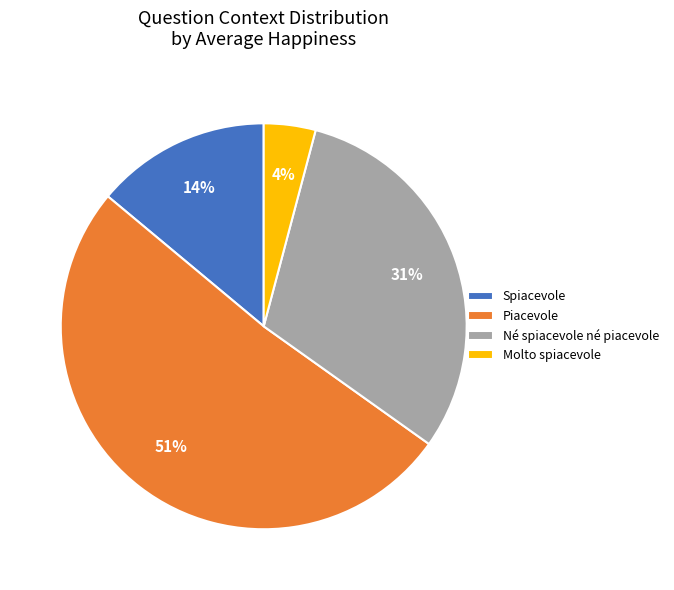

To the nearest percent, what is the combined percentage of Né spiacevole né piacevole and Piacevole?

82%